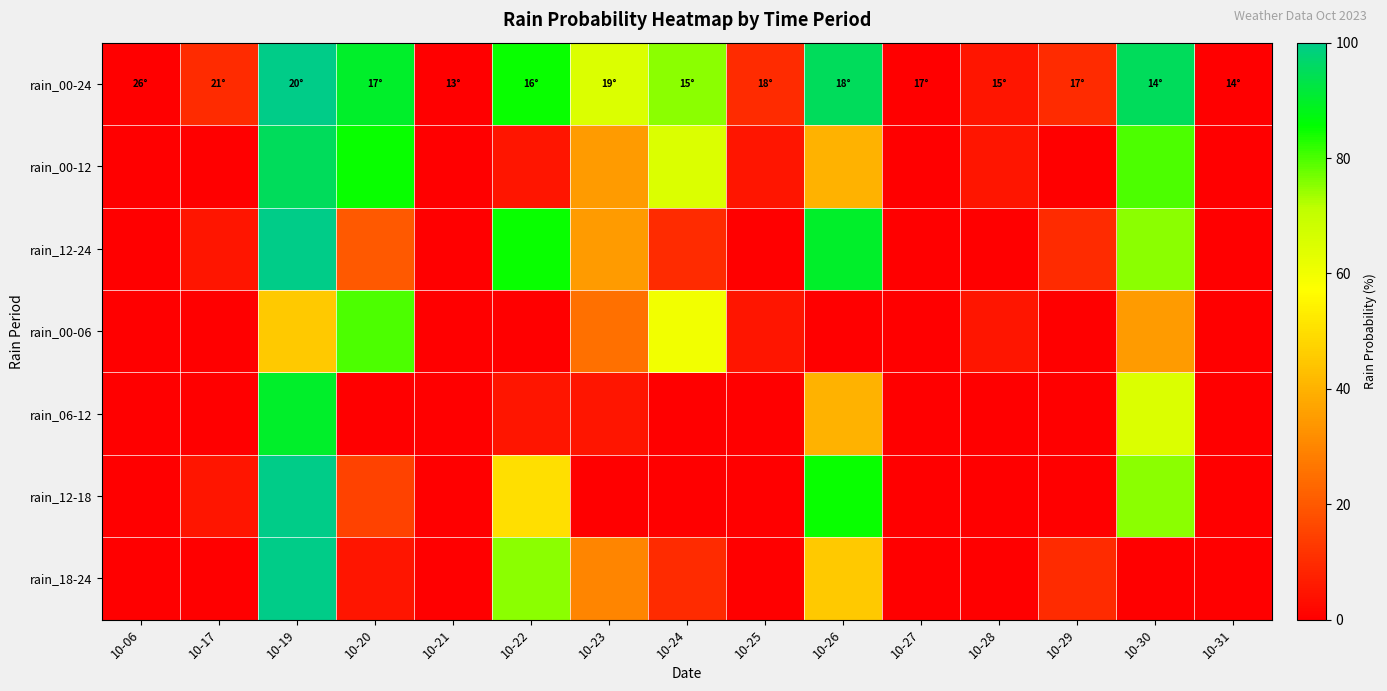

What is the difference between the highest and lowest values at 10-26?

95